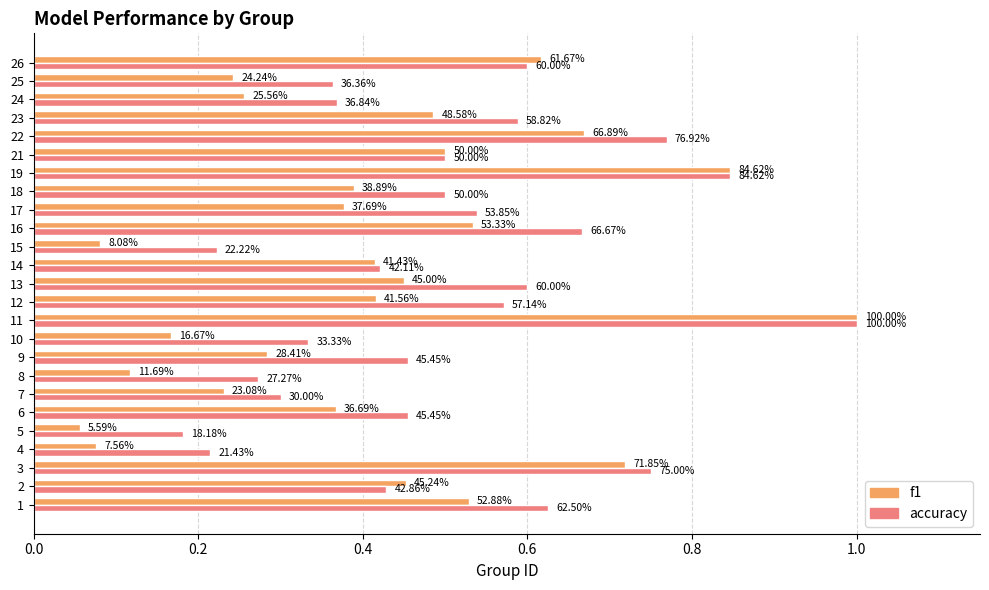

What is the minimum value shown in the chart?

0.1